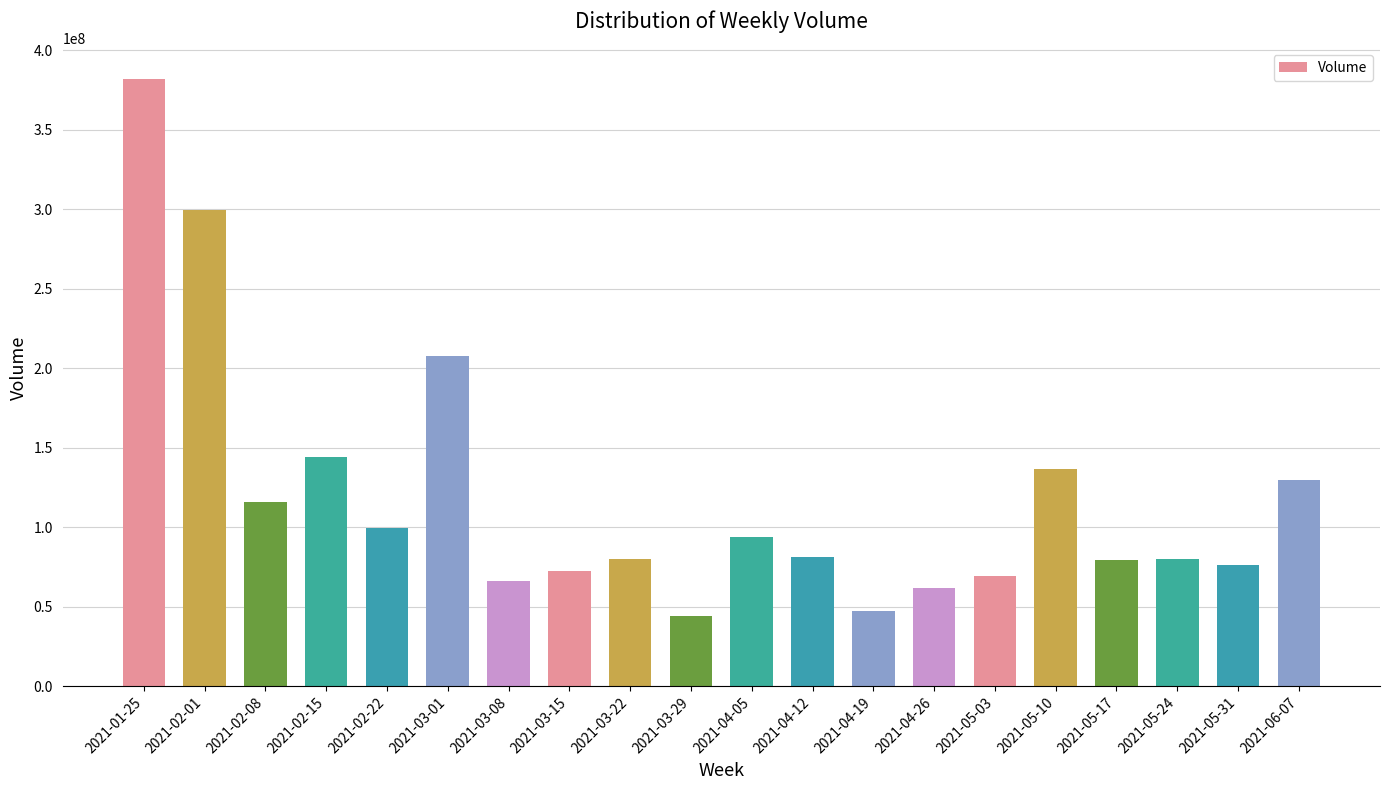

Between 2021-05-10 and 2021-04-26, which is larger?

2021-05-10